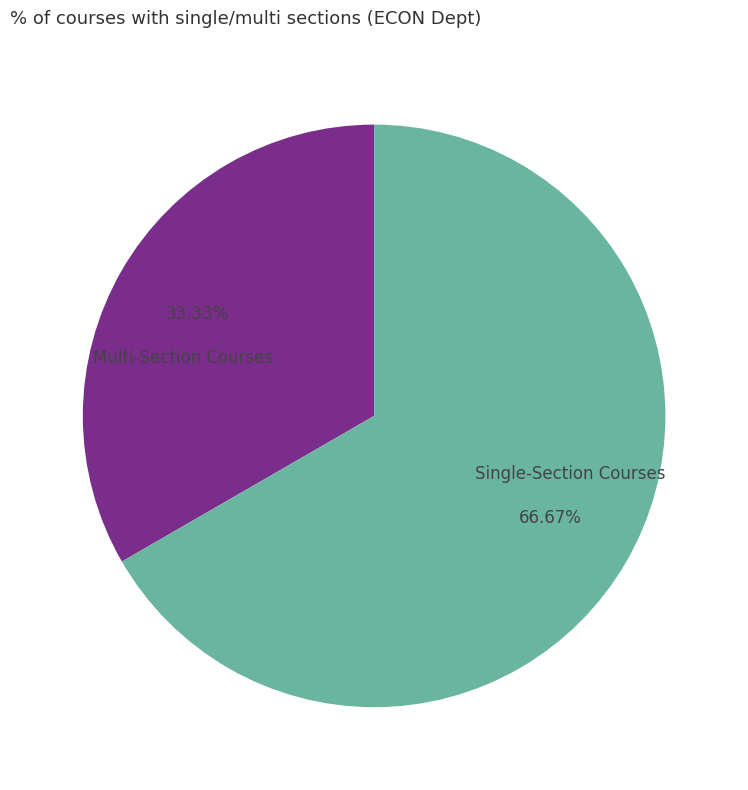

Which slice is the smallest?

Multi-Section Courses